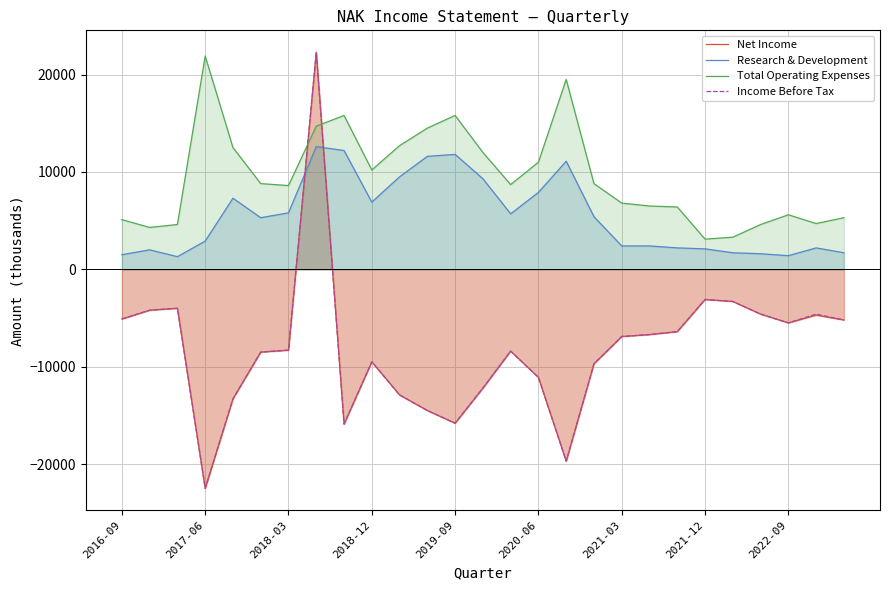

Which series has the largest total across all categories?

Total Operating Expenses